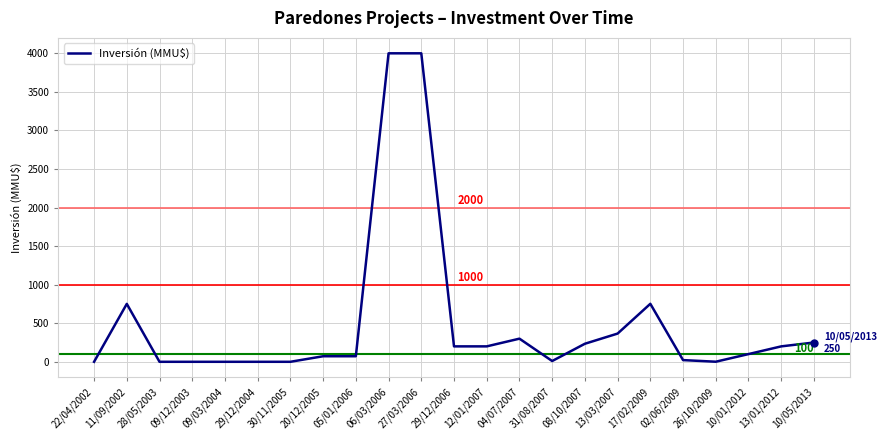

Is it true that the value at 04/07/2007 is 300?

True